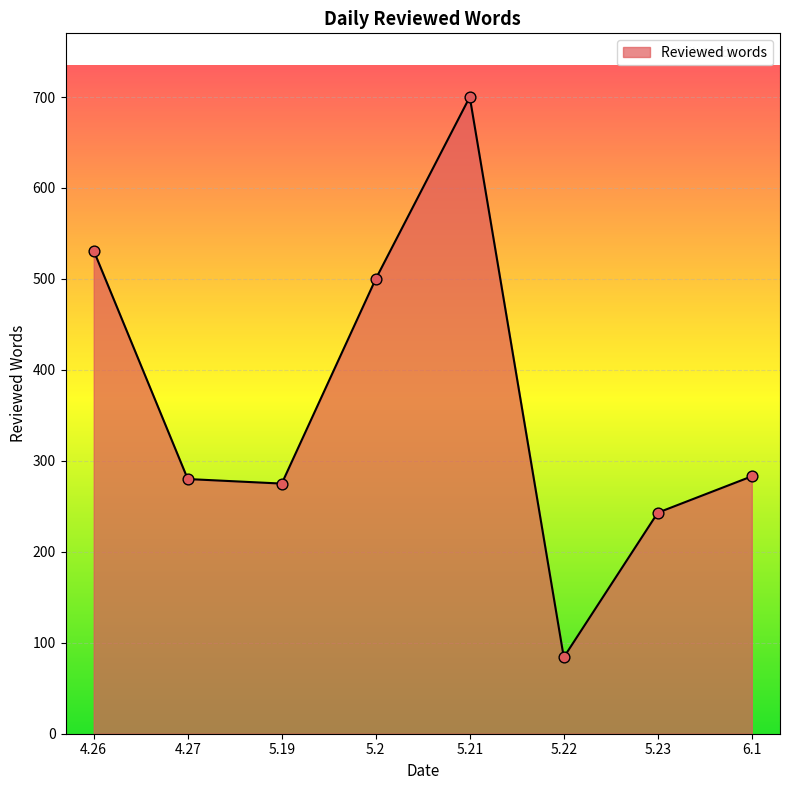

What is the change in value from 5.23 to 6.1?

+40